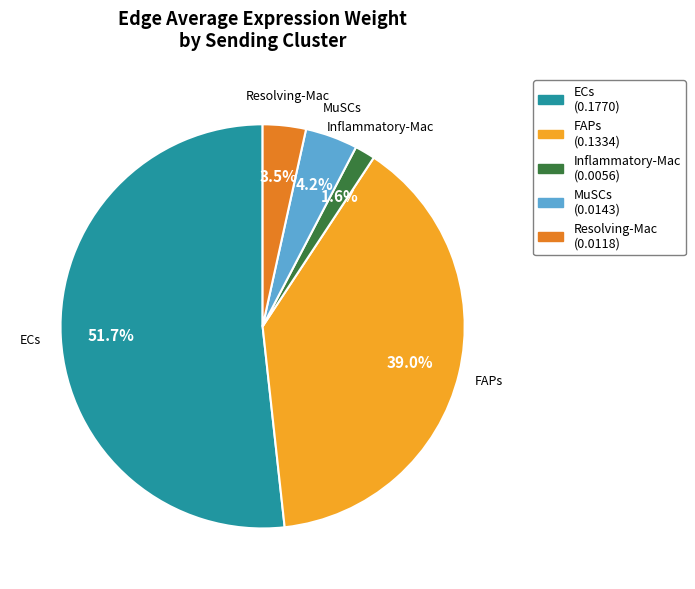

What is the smallest slice in the pie chart?

Inflammatory-Mac